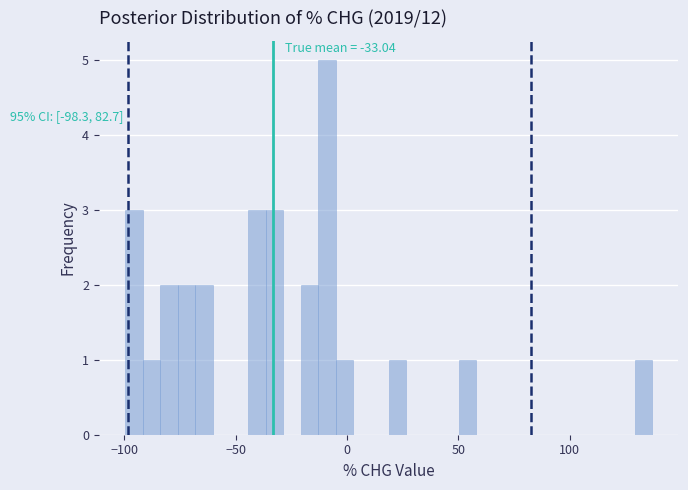

Read against the x-axis, roughly where is the centre of the tallest bar?

-10